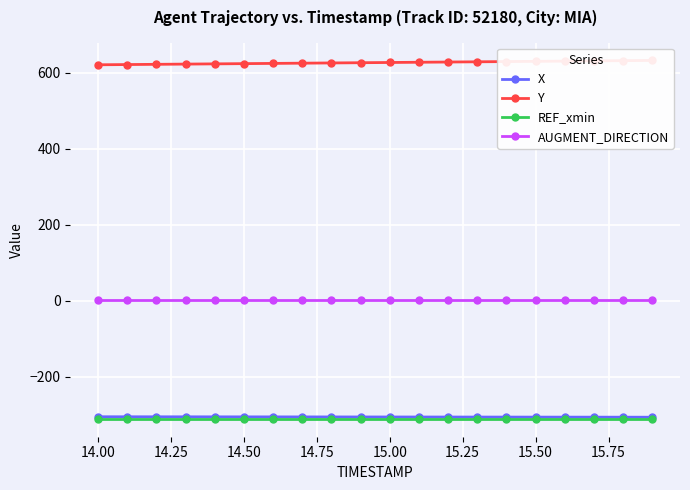

What is the maximum value for X?

-304.8